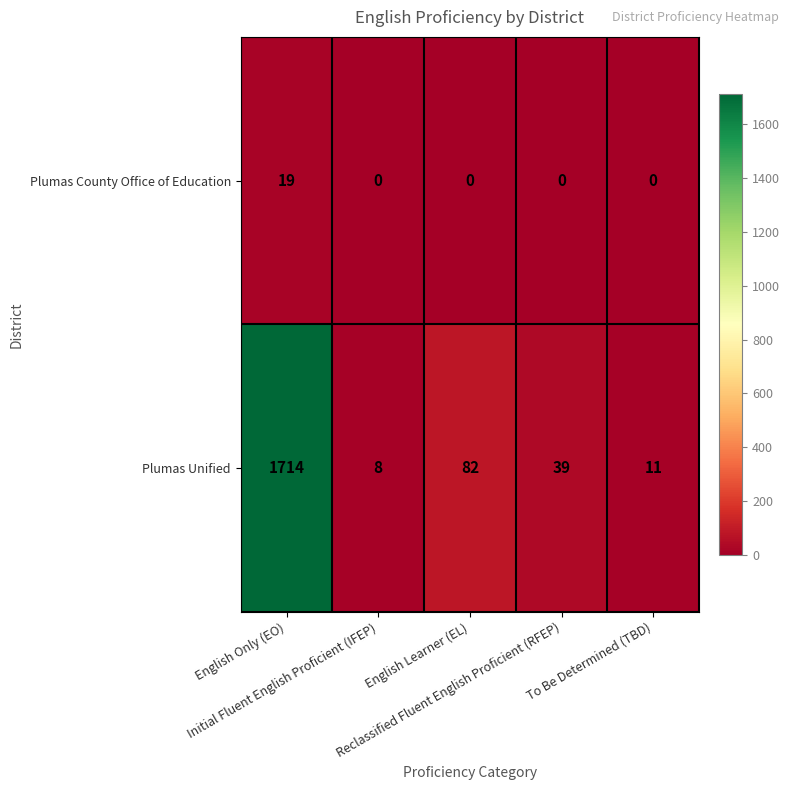

What is the difference between the maximum and second lowest values in the Plumas County Office of Education series?

19